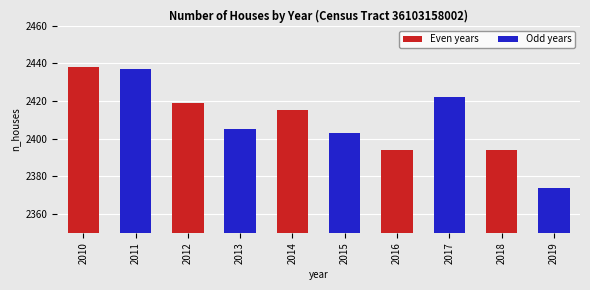

At which category does the chart reach its minimum across all series?

2019